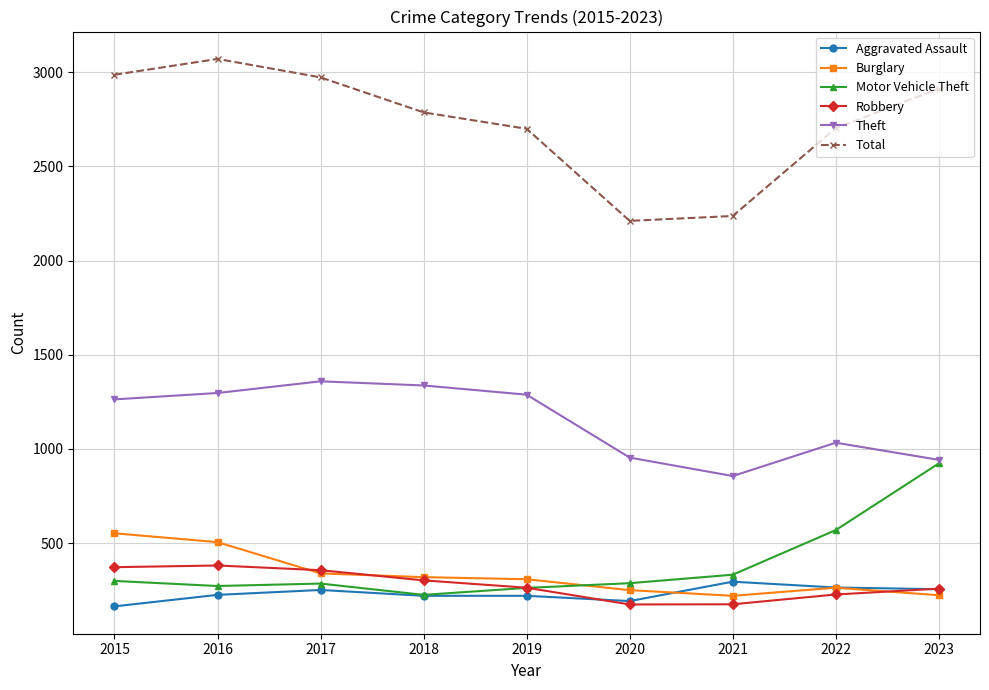

What is the spread (max minus min) of values at 2015?

2823